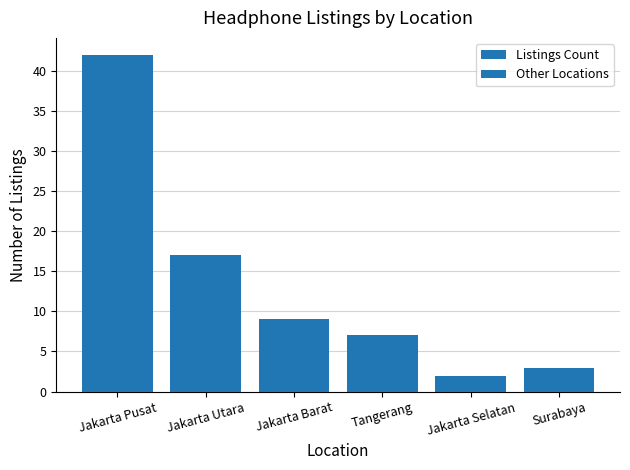

Which label corresponds to the largest value in the chart?

Jakarta Pusat